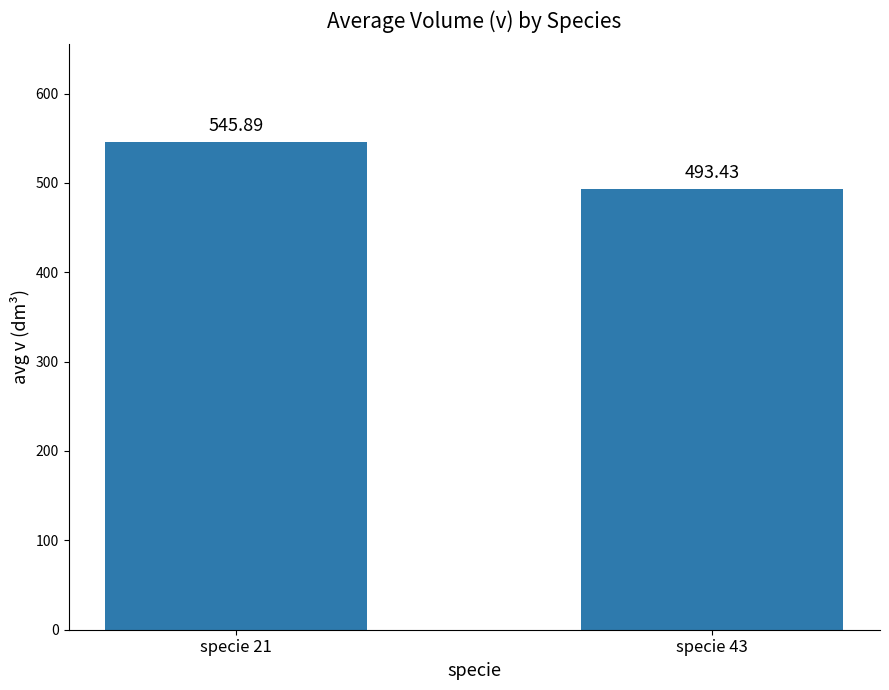

Rank the categories by value from lowest to highest.

specie 43, specie 21